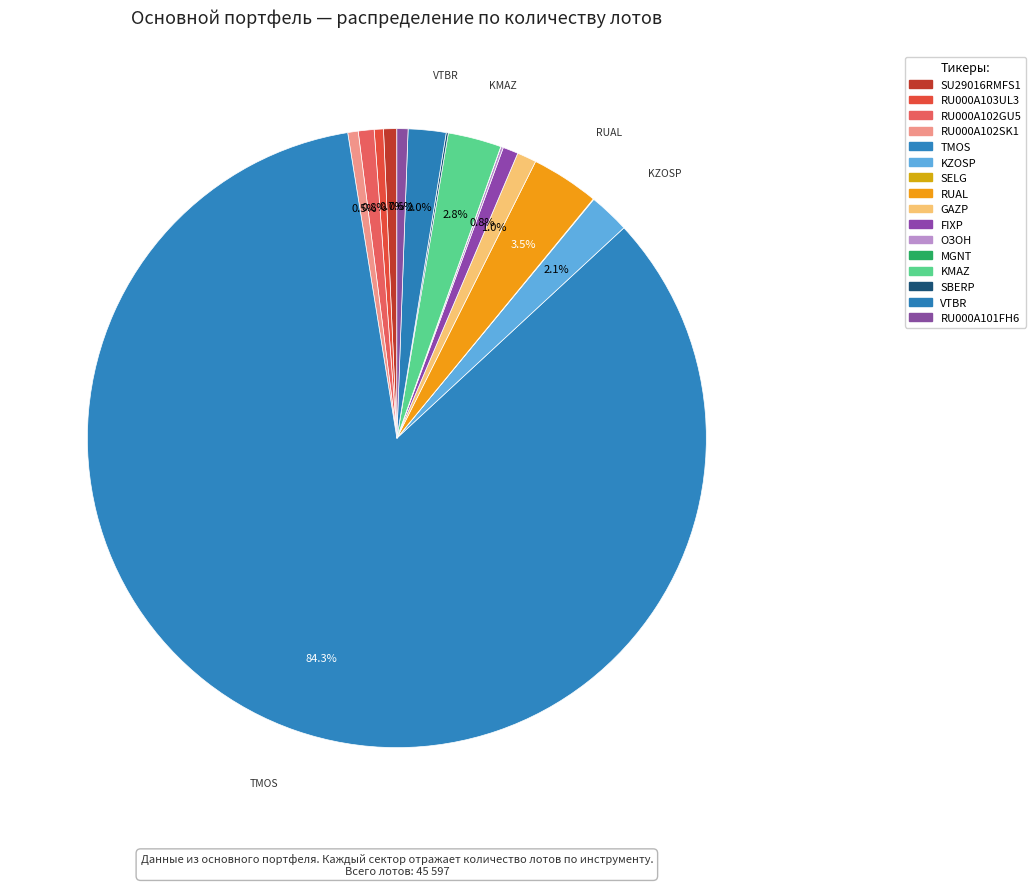

To the nearest percent, what is the difference between the KZOSP and RU000A102GU5 slice percentages?

1%